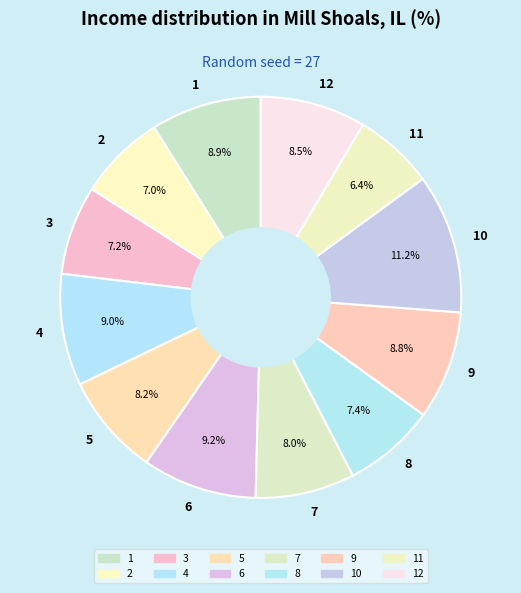

How many segments does this pie chart have?

12